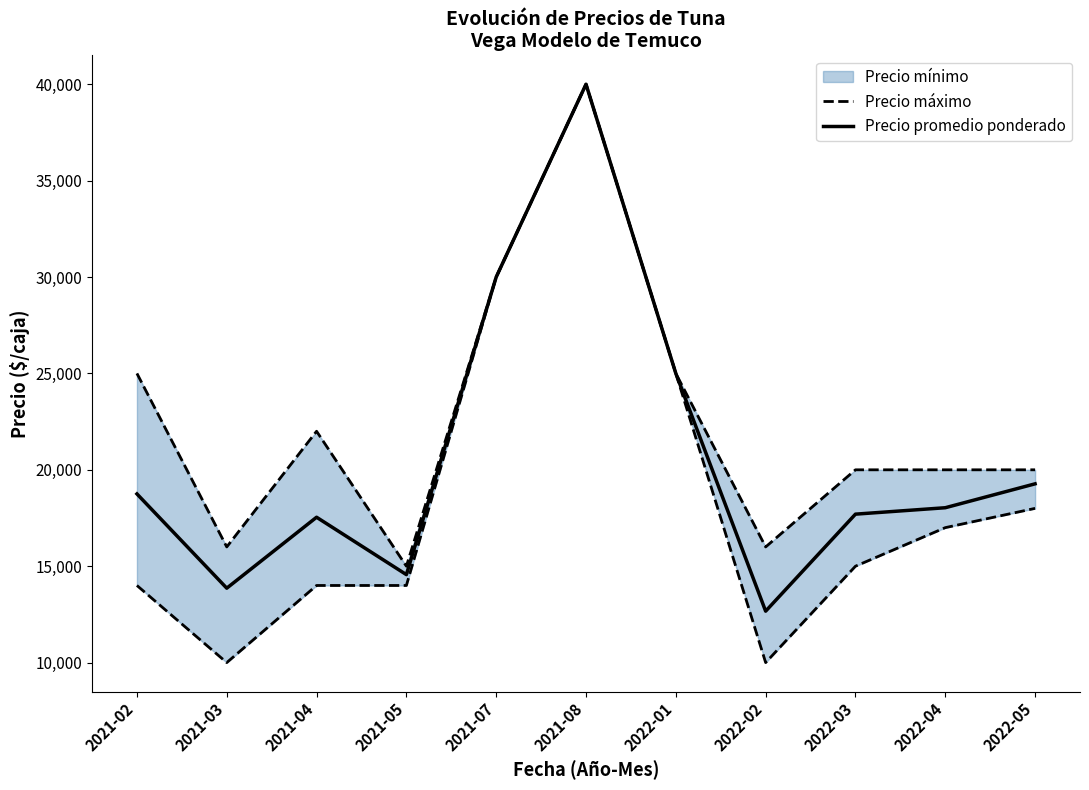

At which label is Precio promedio ponderado closest to 26333?

2022-01